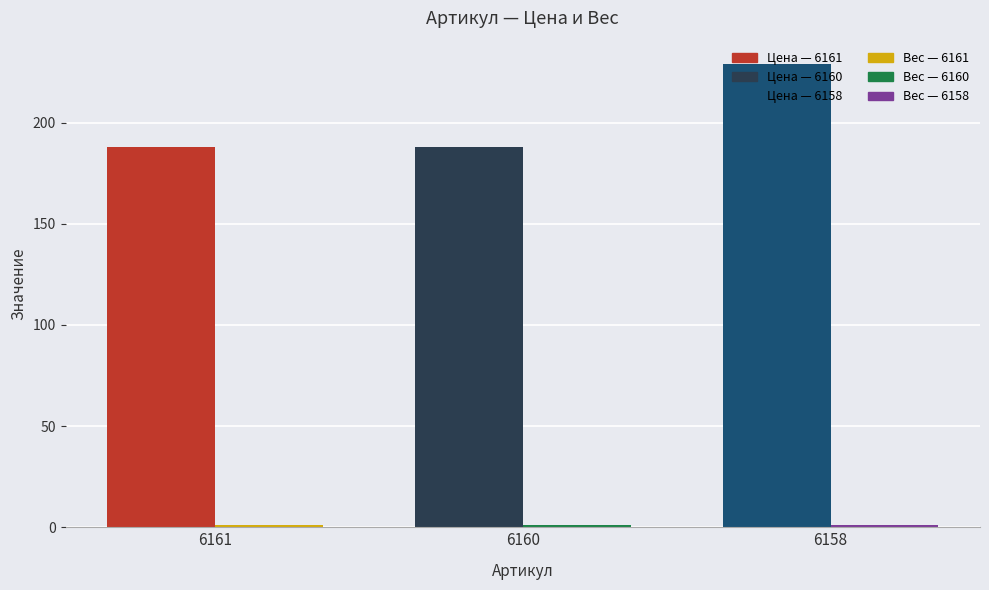

What is the value of the Цена bar at the 3rd from the left?

229